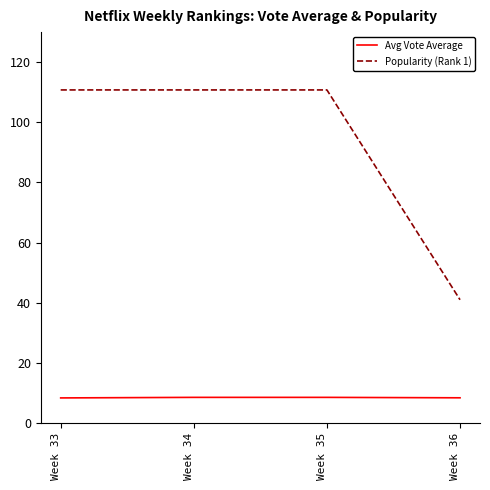

What is the difference between the maximum and minimum values in the Avg Vote Average series?

0.2